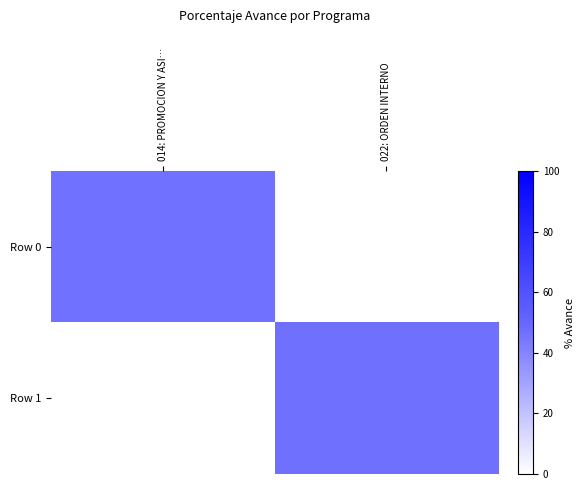

At how many categories does at least one series exceed 29?

2